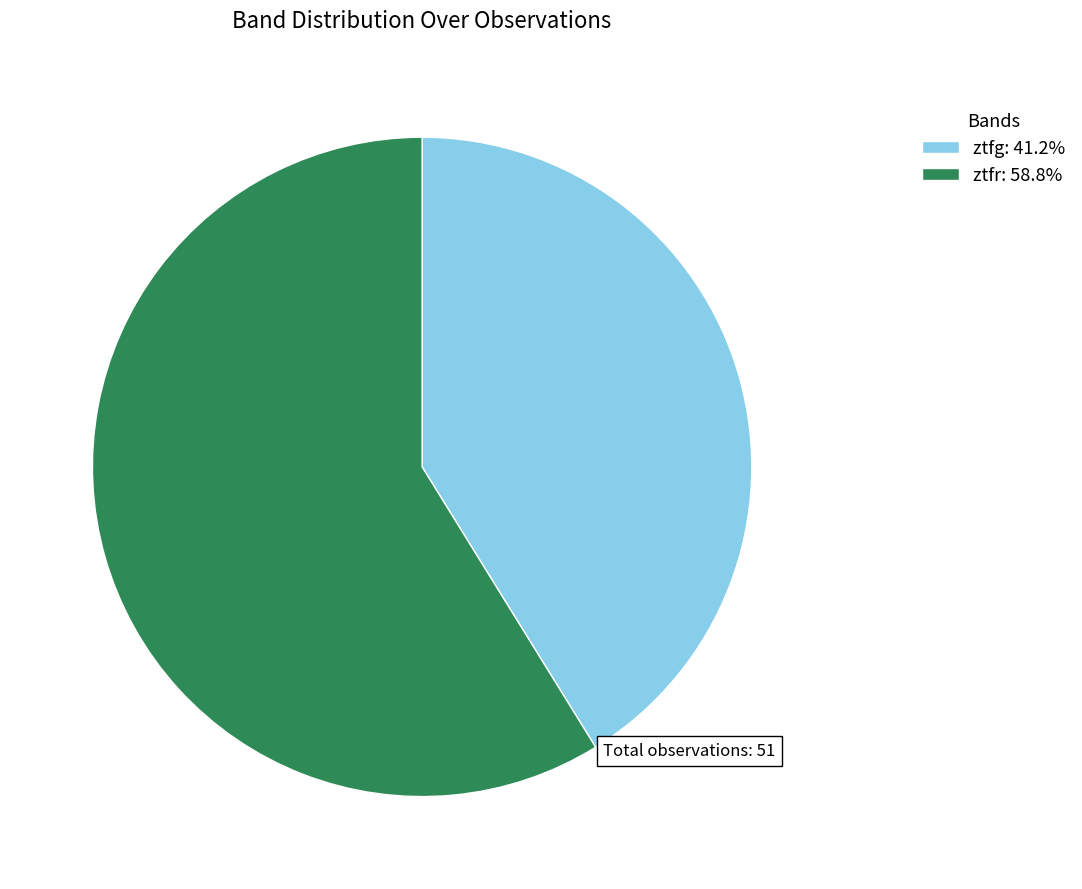

Does ztfg: 41.2% represent more than half of the total?

No